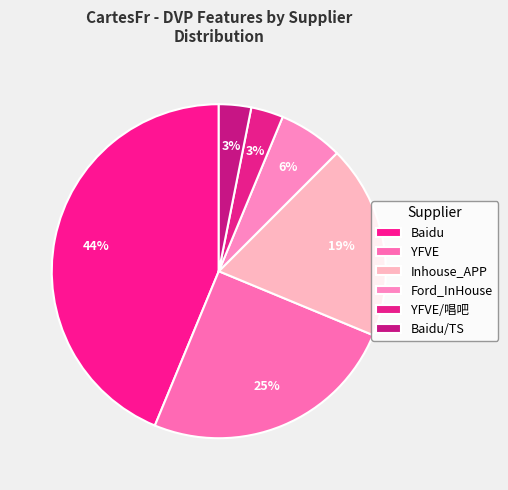

Does any single category account for the majority?

No